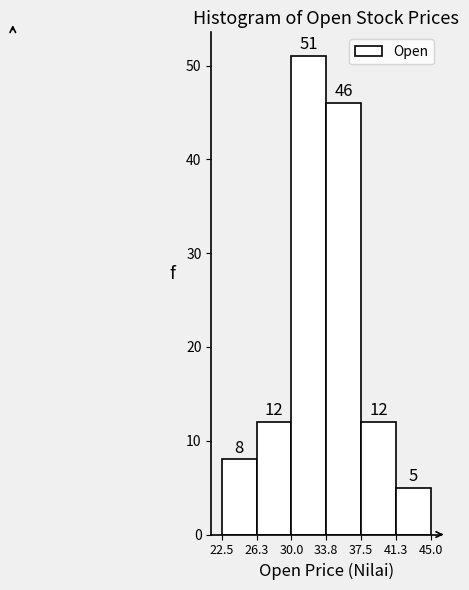

Reading left to right, list every bar in this chart as the range it spans on the x-axis followed by its height.

22.5 to 26.3: 8
26.3 to 30.0: 12
30.0 to 33.8: 51
33.8 to 37.5: 46
37.5 to 41.3: 12
41.3 to 45.0: 5